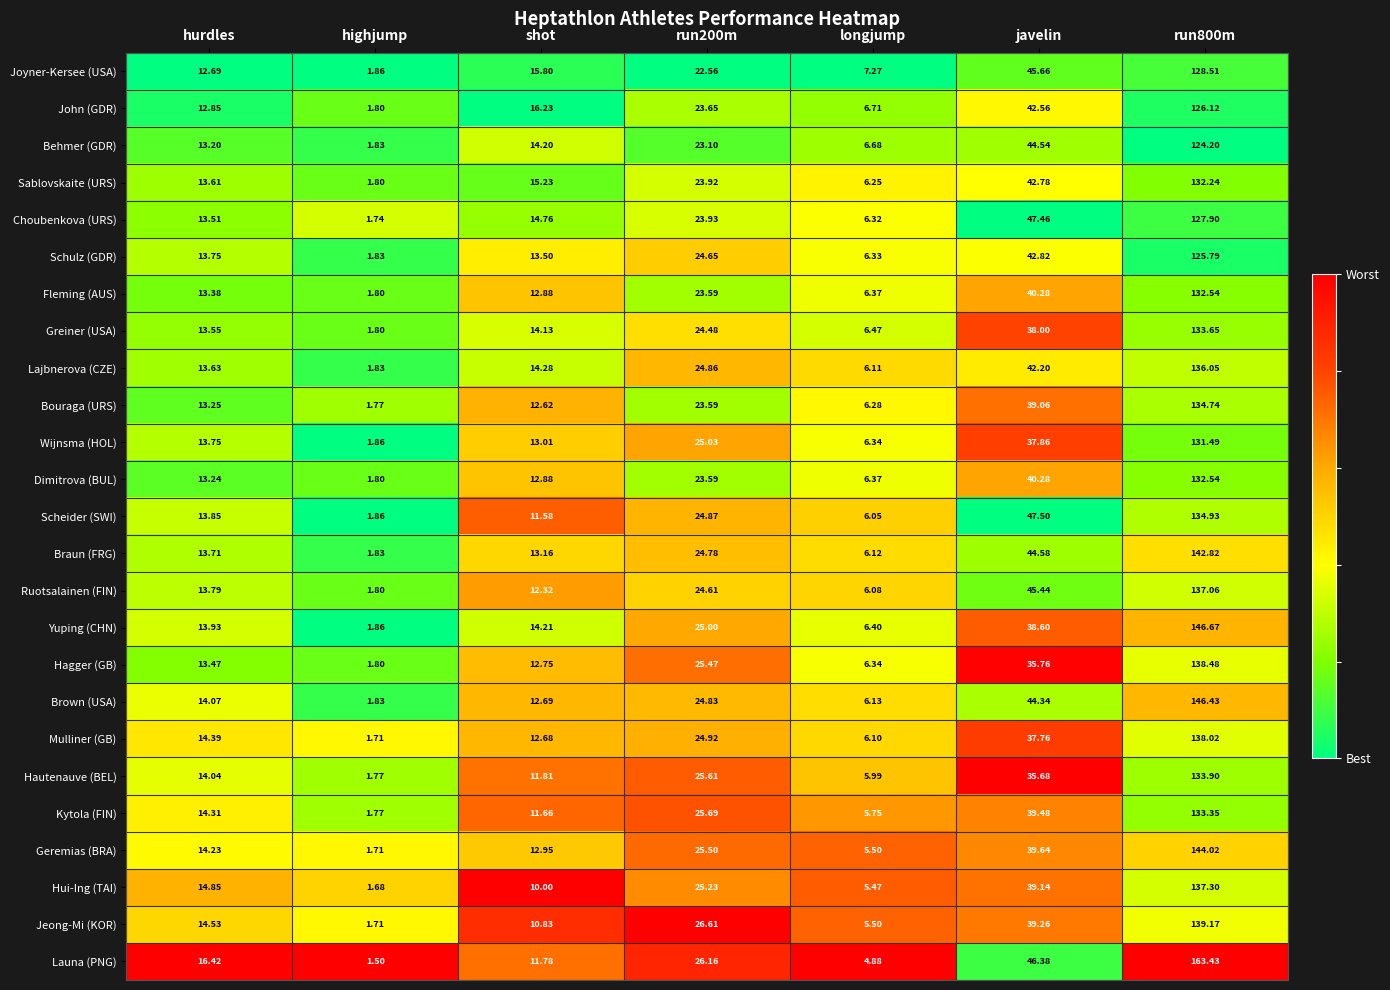

Which category has the lowest value in the Launa (PNG) series?

highjump